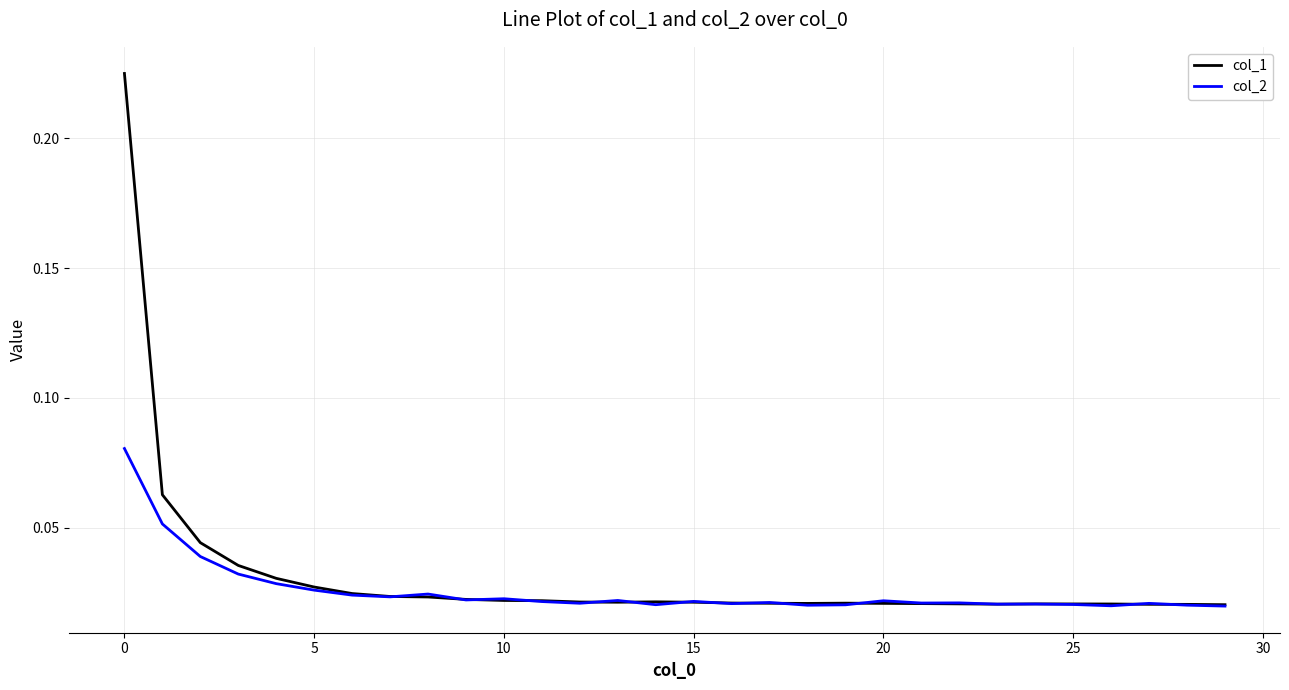

Rank the series by their maximum value, from lowest to highest.

col_2, col_1